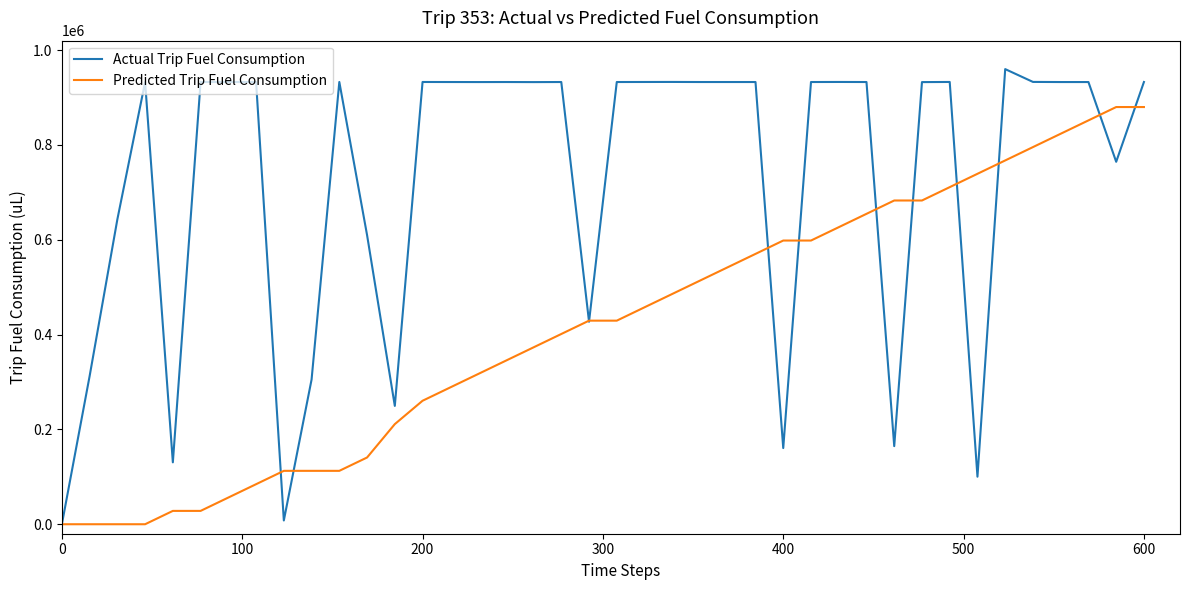

Which series has the widest spread of values?

Actual Trip Fuel Consumption